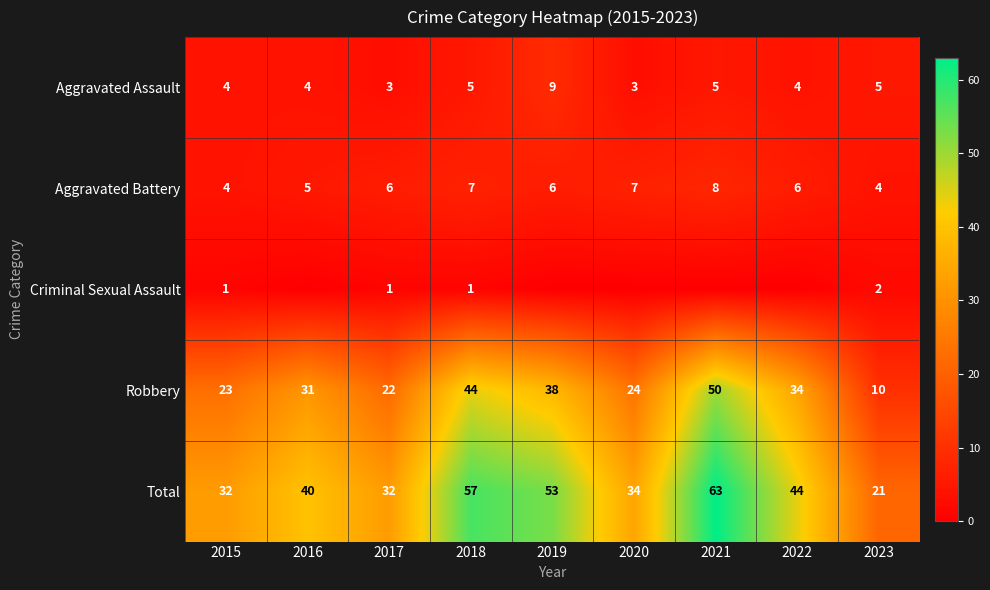

Is the value of Aggravated Battery at 2015 greater than the value of Robbery at 2018?

No